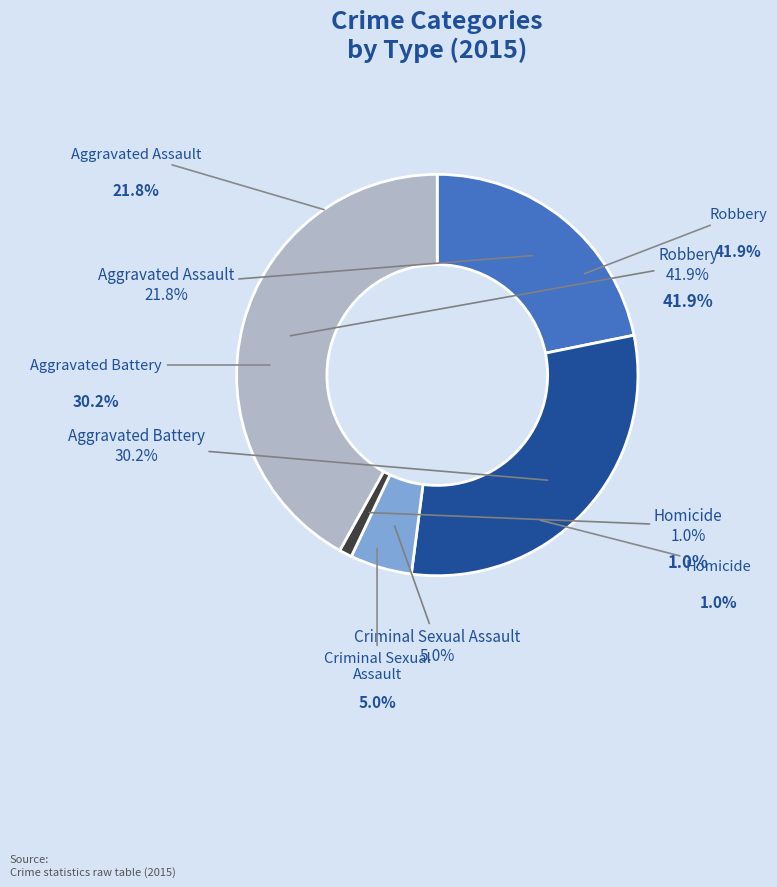

To the nearest percent, what portion does Homicide represent?

1%